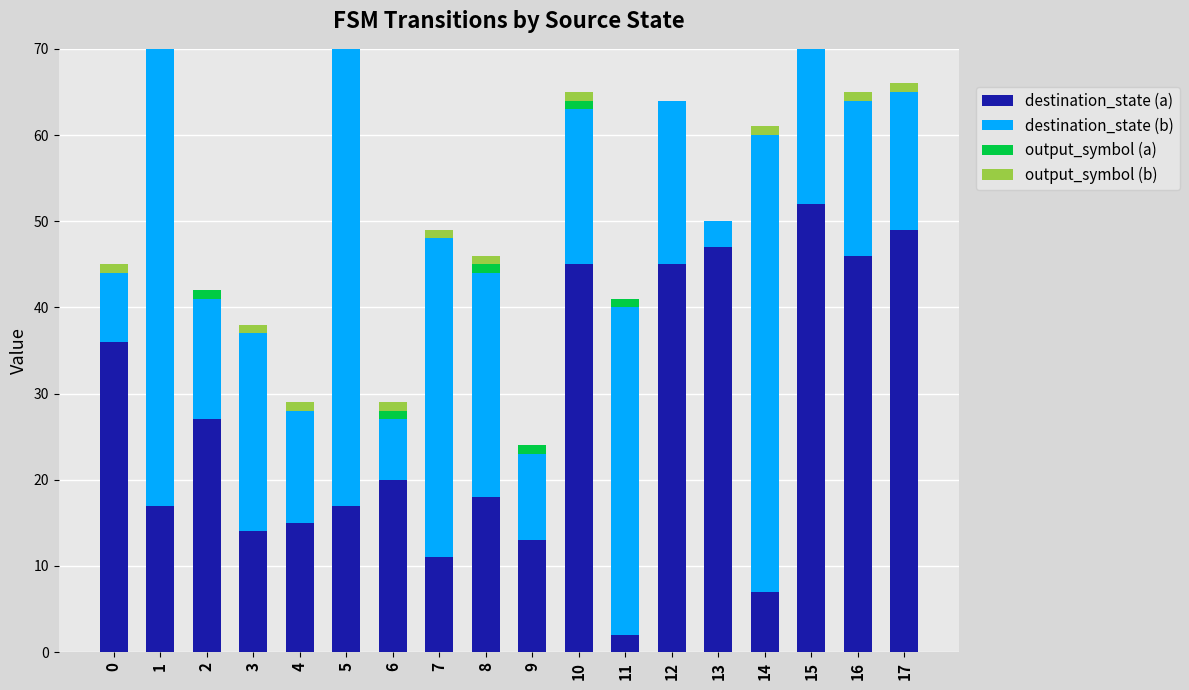

True or false: destination_state (b) has a value of 10 at 6.

False